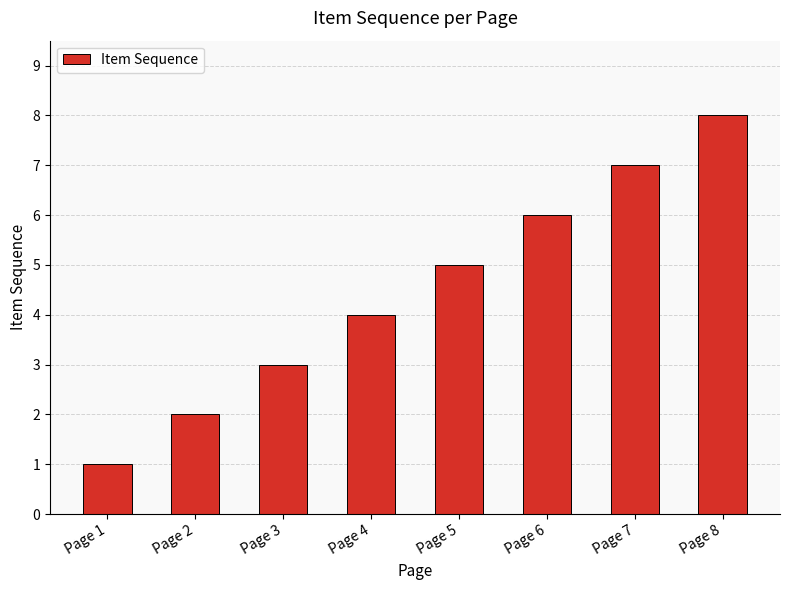

What is the greatest value displayed?

8